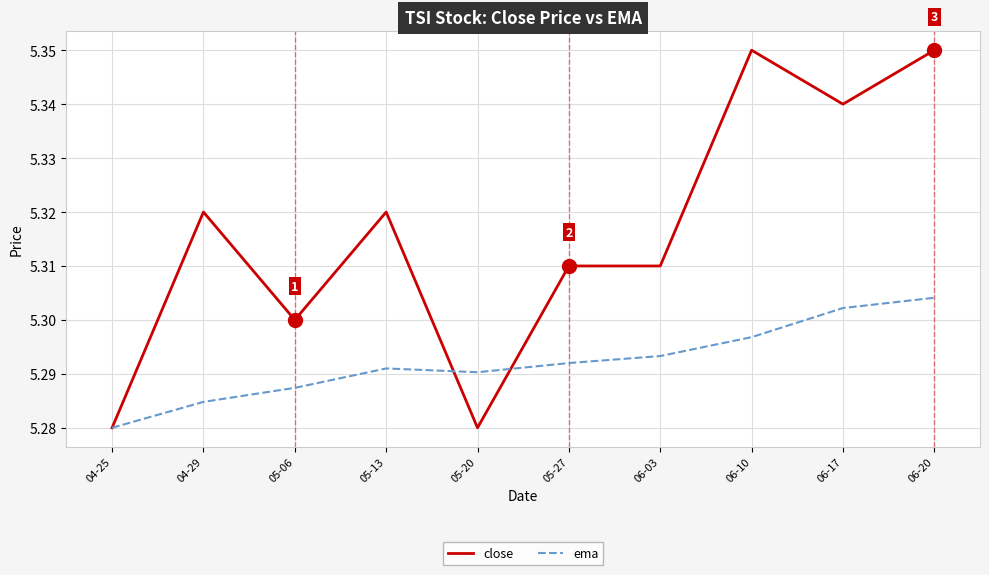

At which category does ema reach its first local peak?

05-13